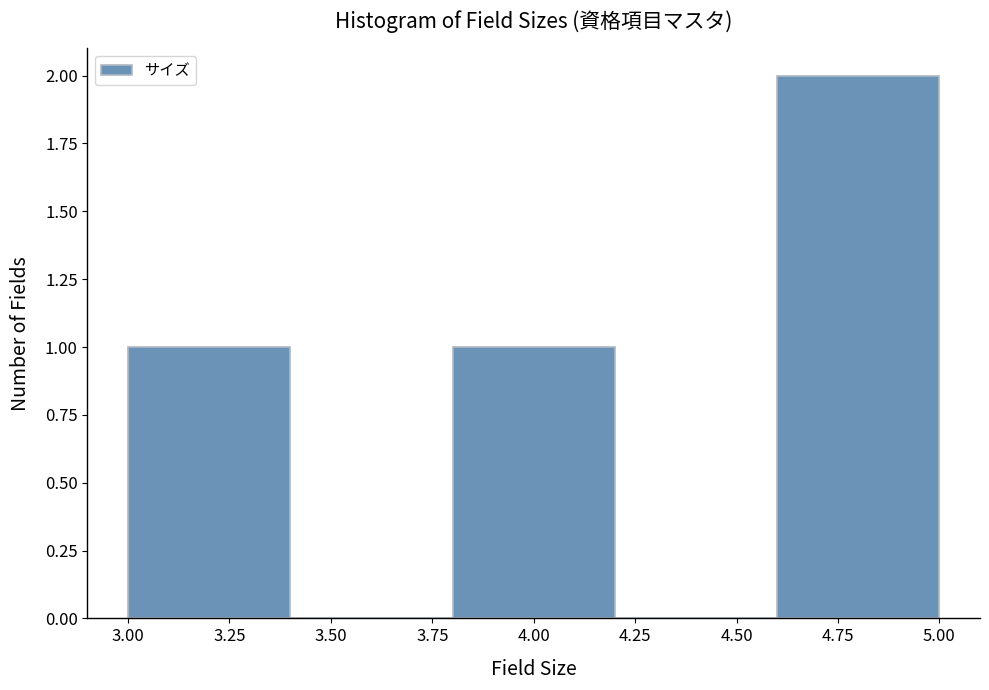

Reading left to right, list every bar in this chart as the range it spans on the x-axis followed by its height. The values are not printed on the chart, so give them approximately, as read against the axis.

3.0 to 3.4: 1
3.4 to 3.8: 0
3.8 to 4.2: 1
4.2 to 4.6: 0
4.6 to 5.0: 2